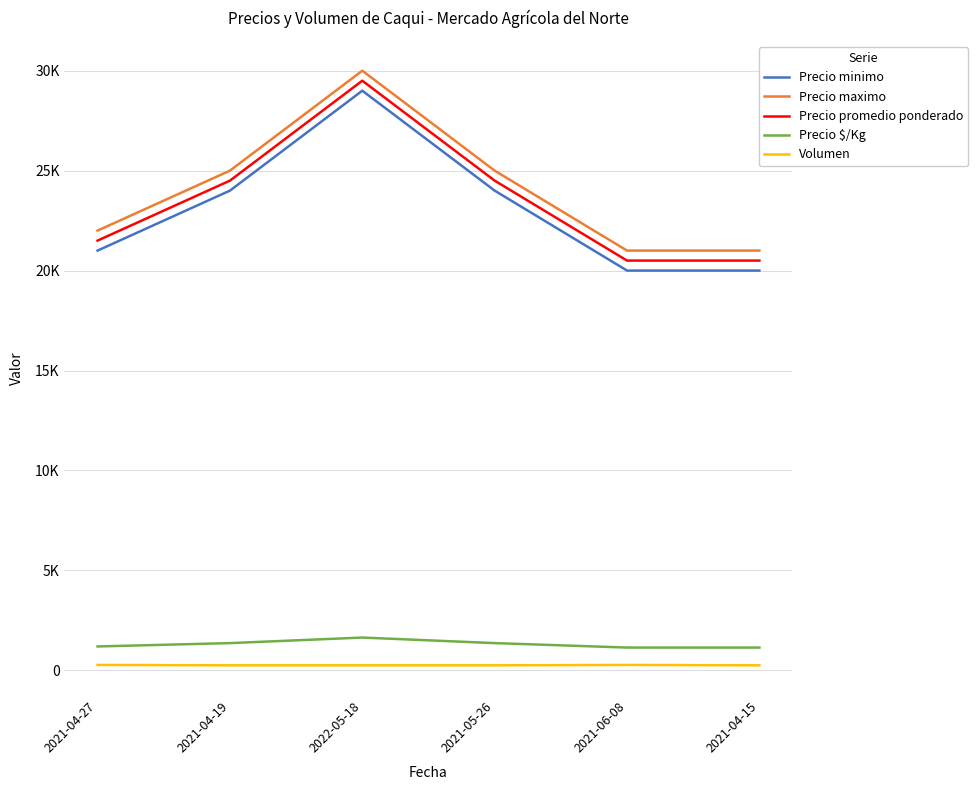

True or false: Volumen and Precio minimo intersect in this chart.

False